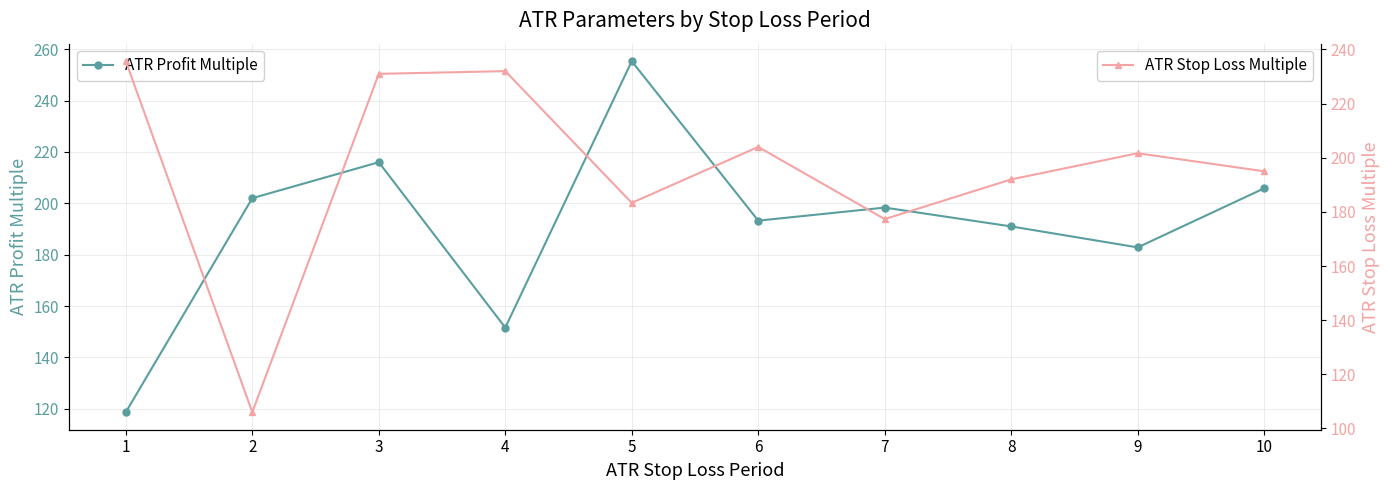

How many lines are shown in the chart?

2